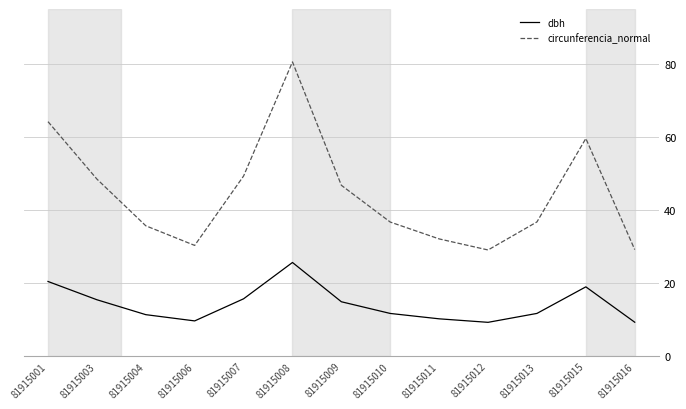

What is the difference between the circunferencia_normal values at 81915010 and 81915012?

7.6